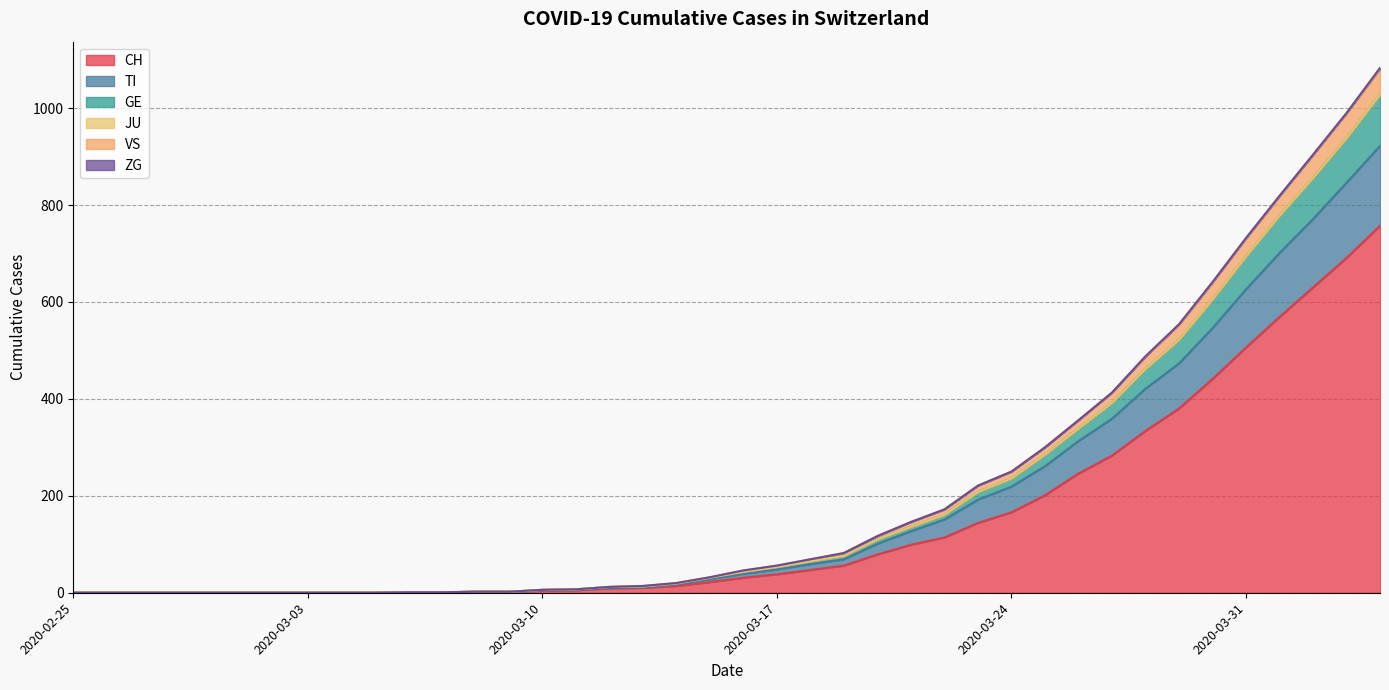

What is the maximum value for CH?

757